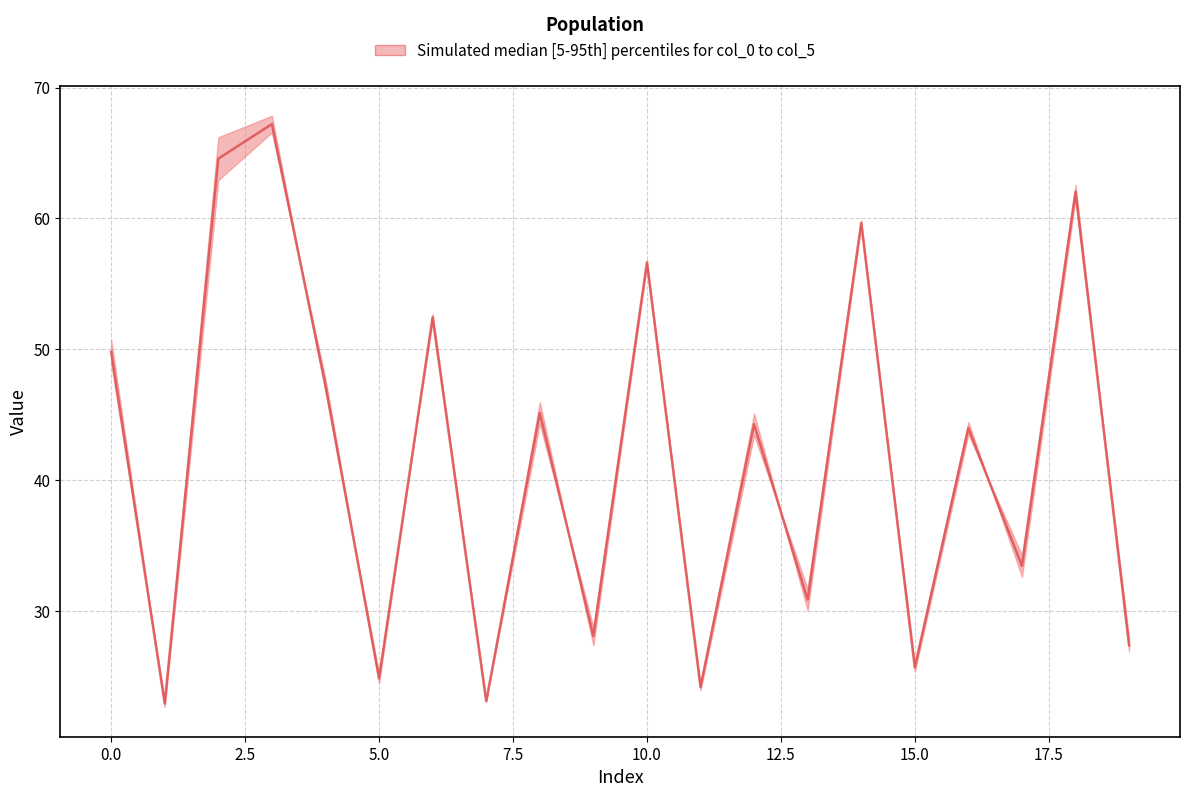

Which label corresponds to the smallest value in the chart?

1